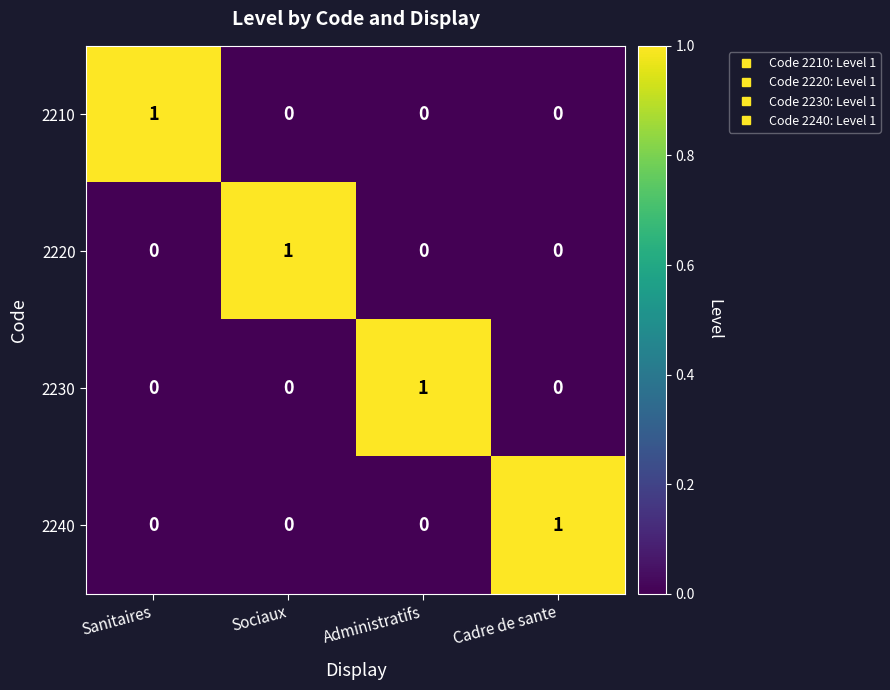

Is it true that 2210 equals 1 at Cadre de sante?

False